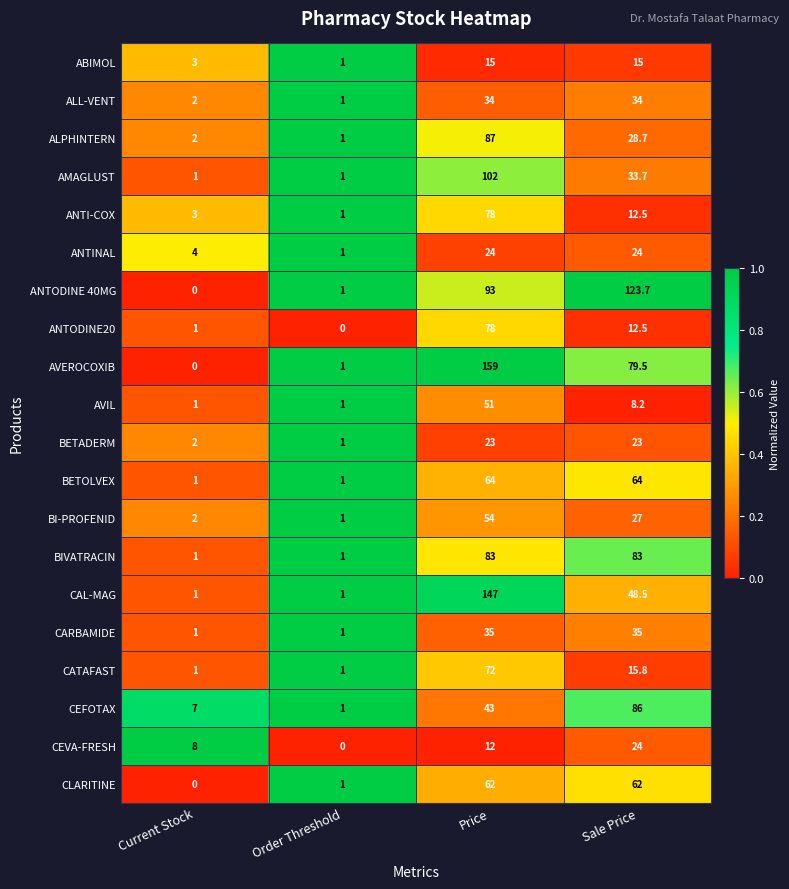

Which series has the largest range (max minus min)?

AVEROCOXIB